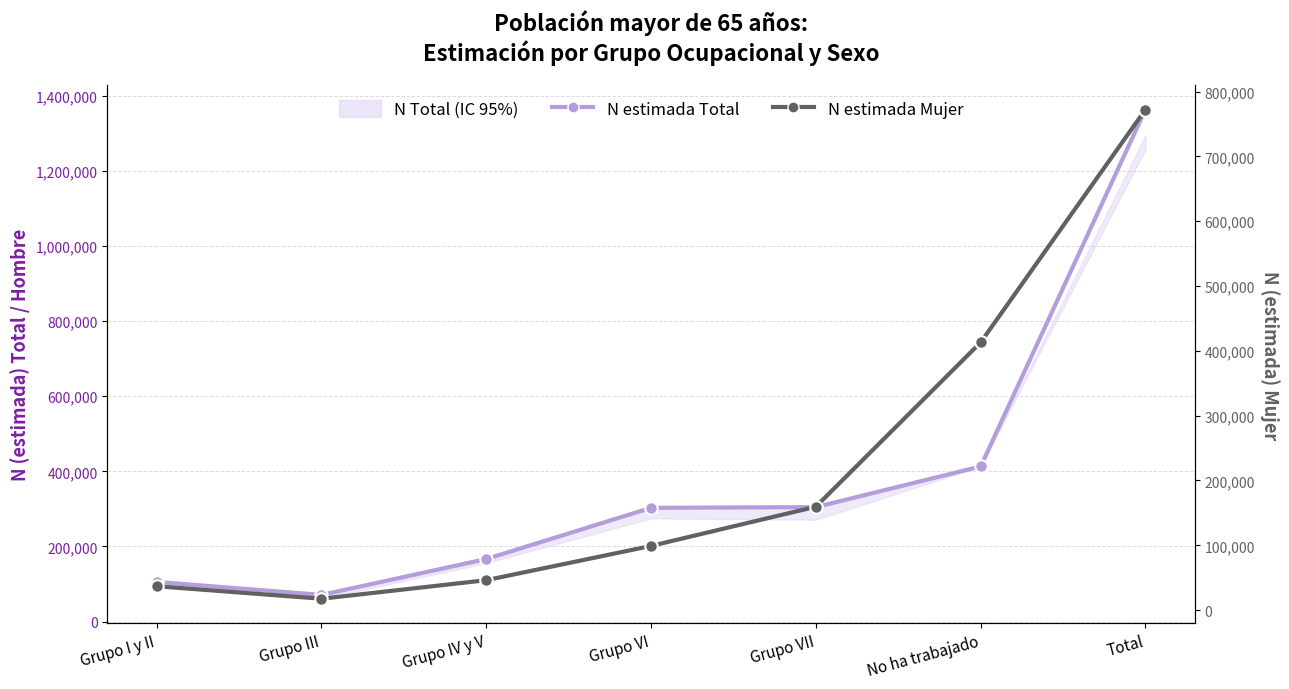

Is it true that N estimada Mujer equals 413083 at No ha trabajado?

True